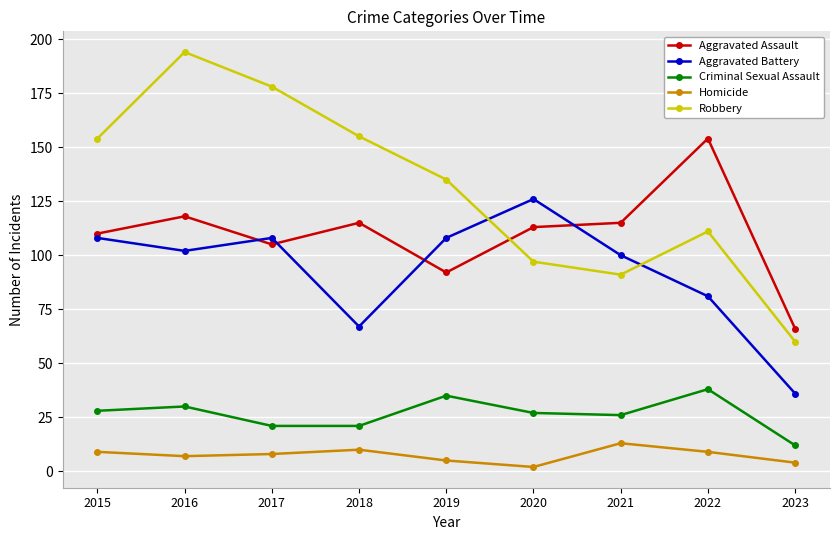

True or false: Aggravated Battery and Homicide intersect in this chart.

False